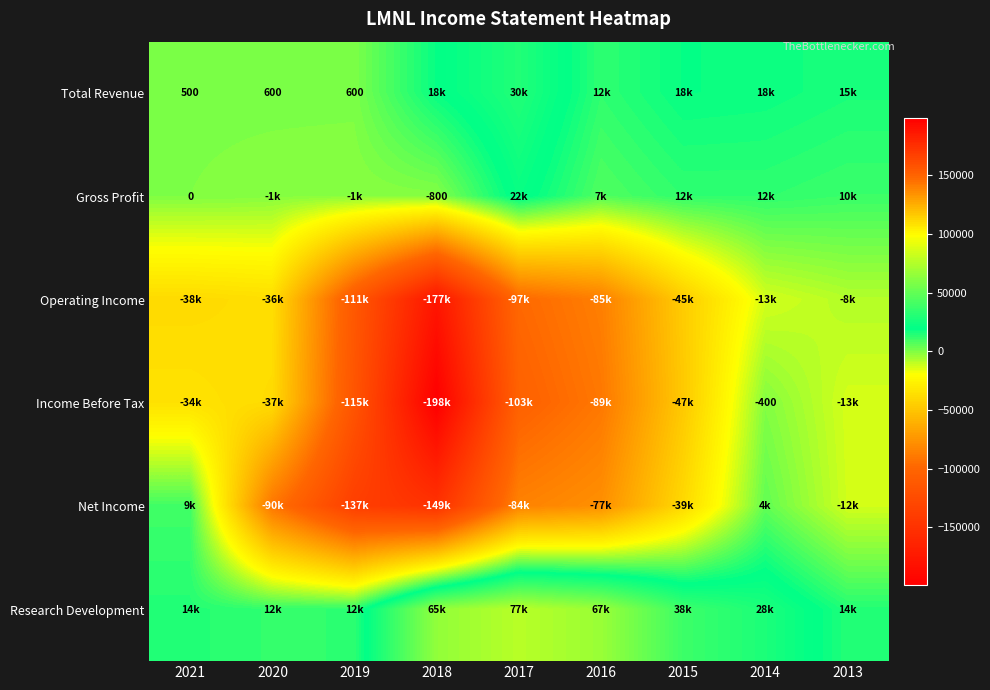

At which category is the sum across all series the highest?

2014